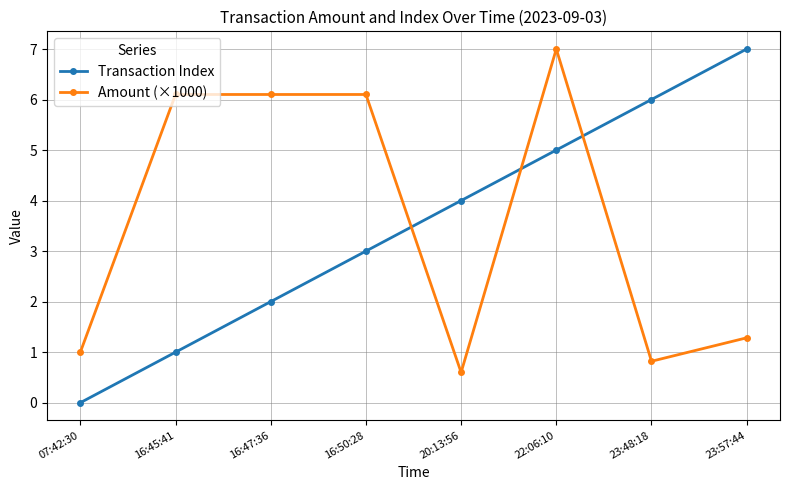

What is the total value across all series at 23:48:18?

6.8